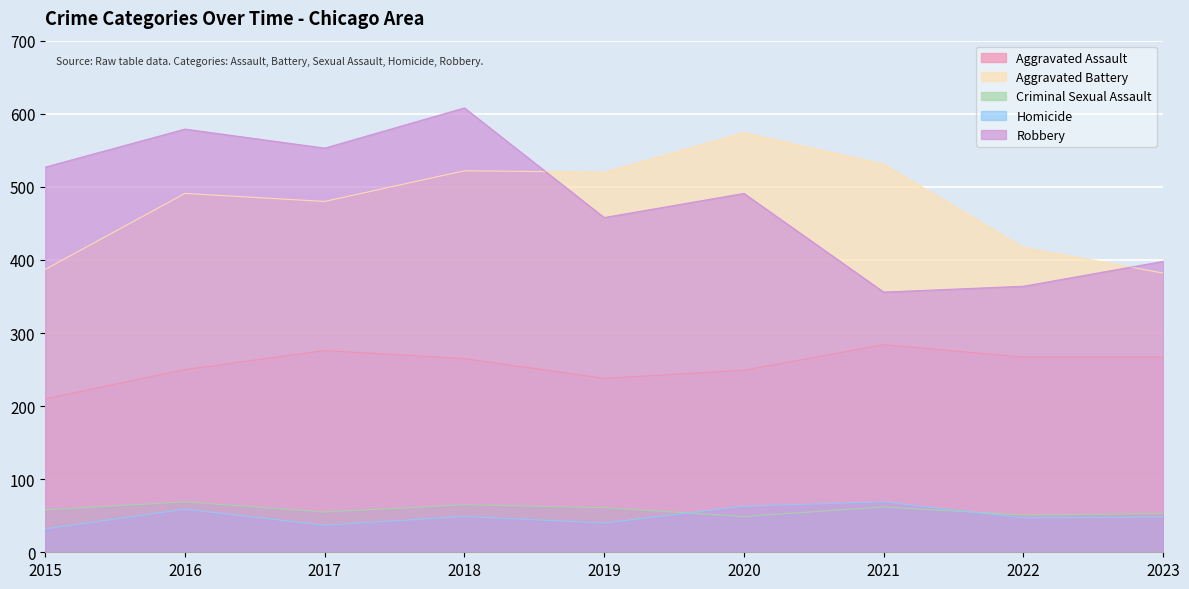

What is the minimum value for Aggravated Assault?

210